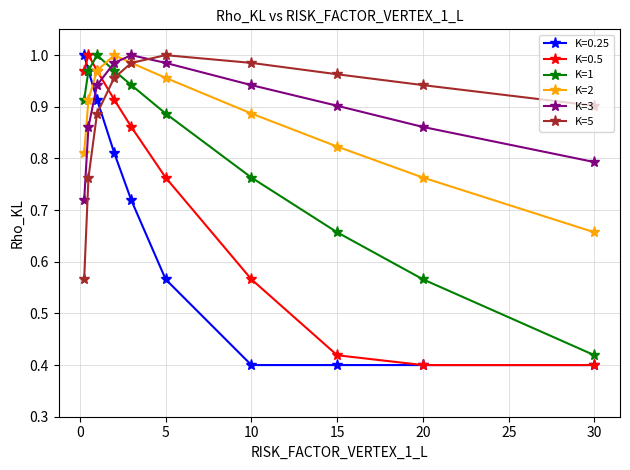

At how many categories does at least one series exceed 0?

10